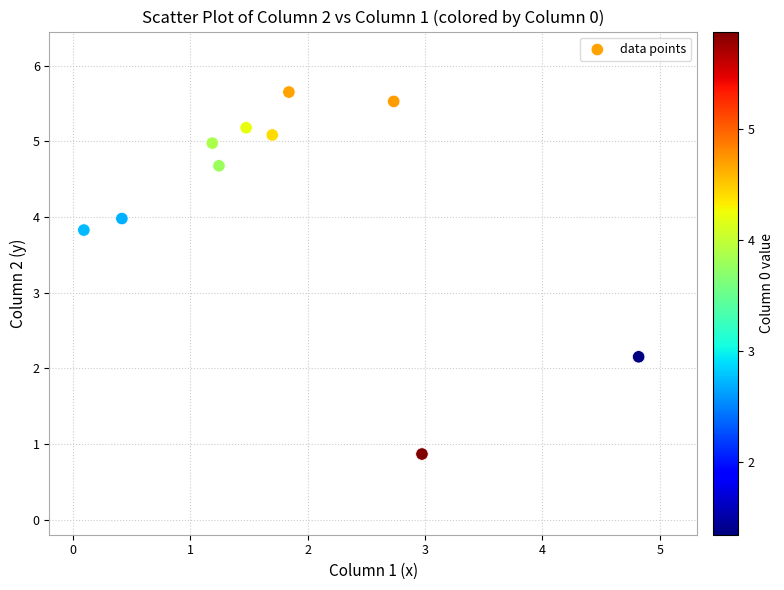

What is the range of X values (max minus min)?

4.7